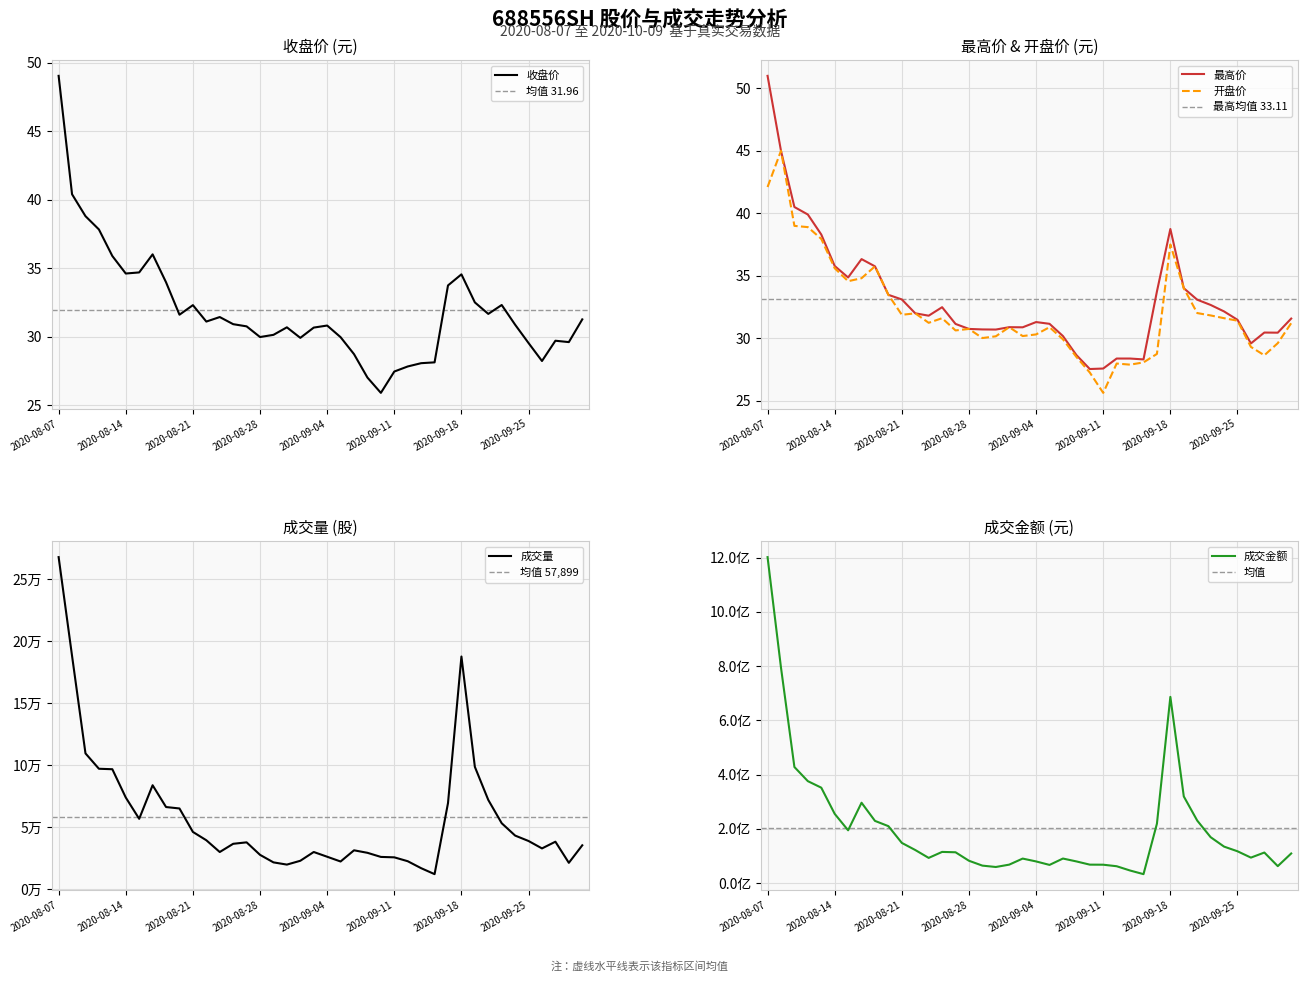

The 最高价 series shows 44.4 at 2020-09-04. True or false?

False